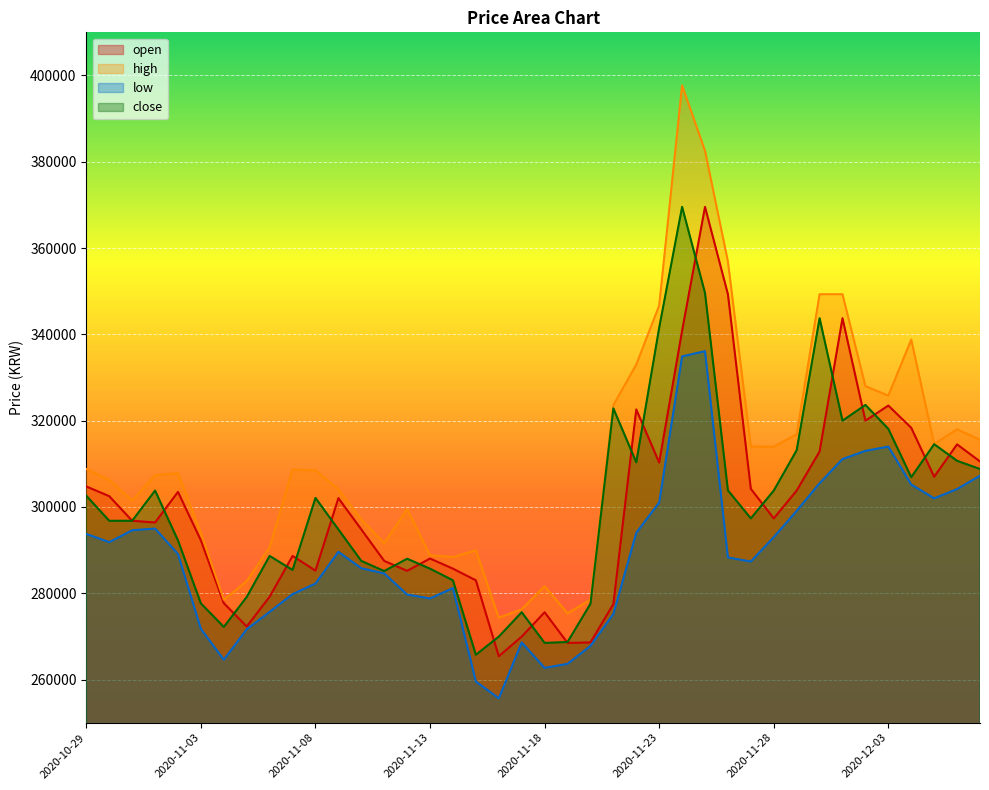

At which category does close reach its first local peak?

2020-11-01